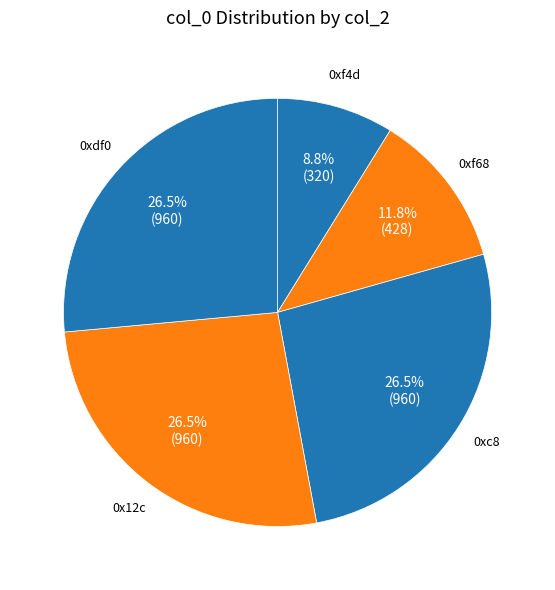

Count the number of slices in the pie.

5